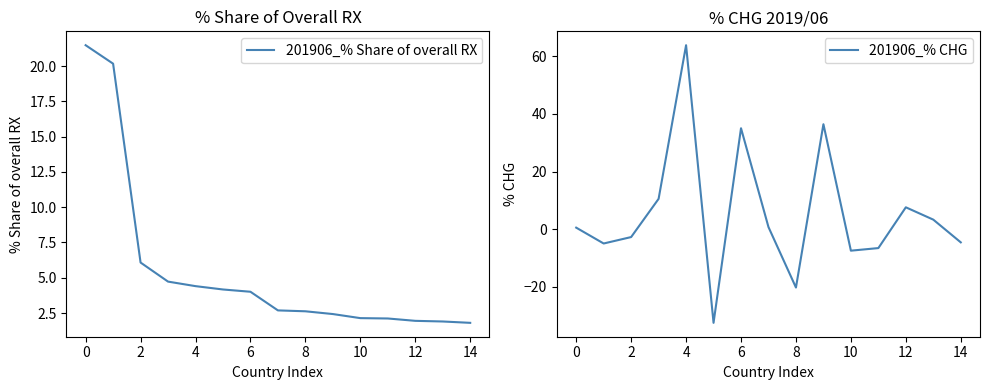

Rank the series by their maximum value, from highest to lowest.

201906_% CHG, 201906_% Share of overall RX